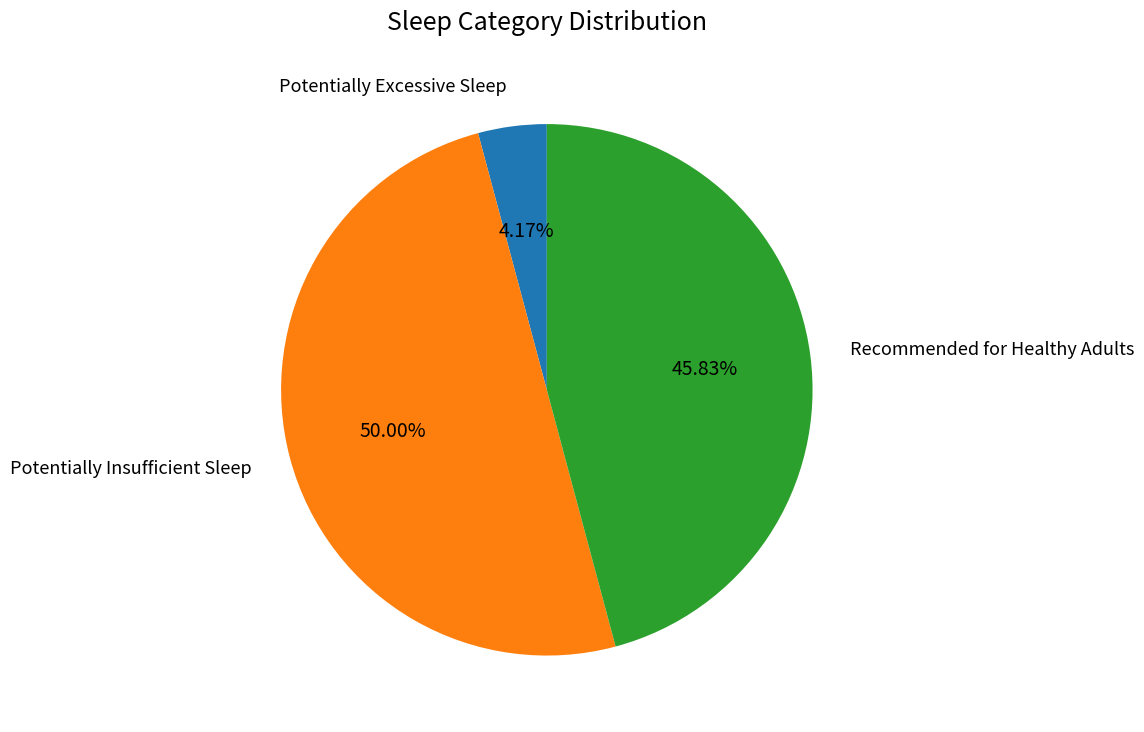

Does Potentially Excessive Sleep account for over 50% of the chart?

No